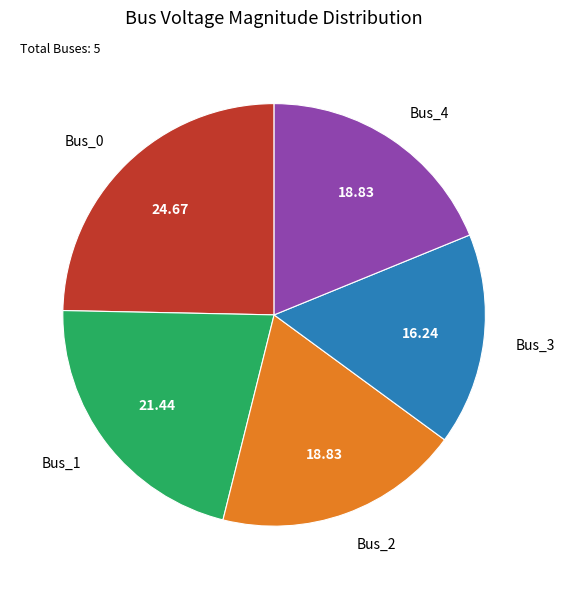

Which slice is the smallest?

Bus_3